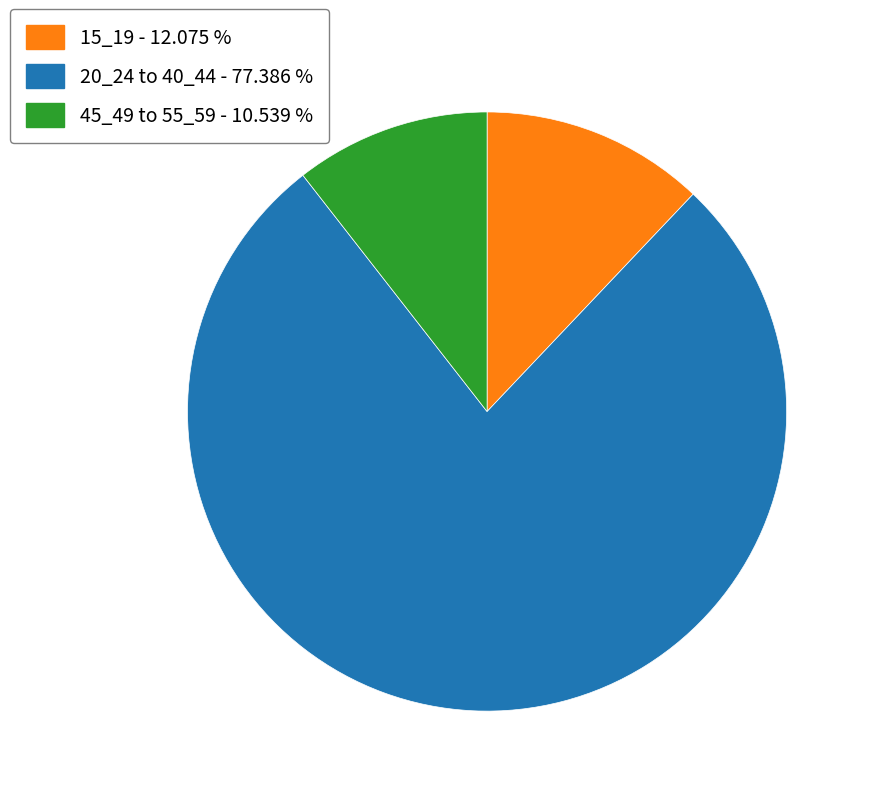

Does any single category account for the majority?

Yes